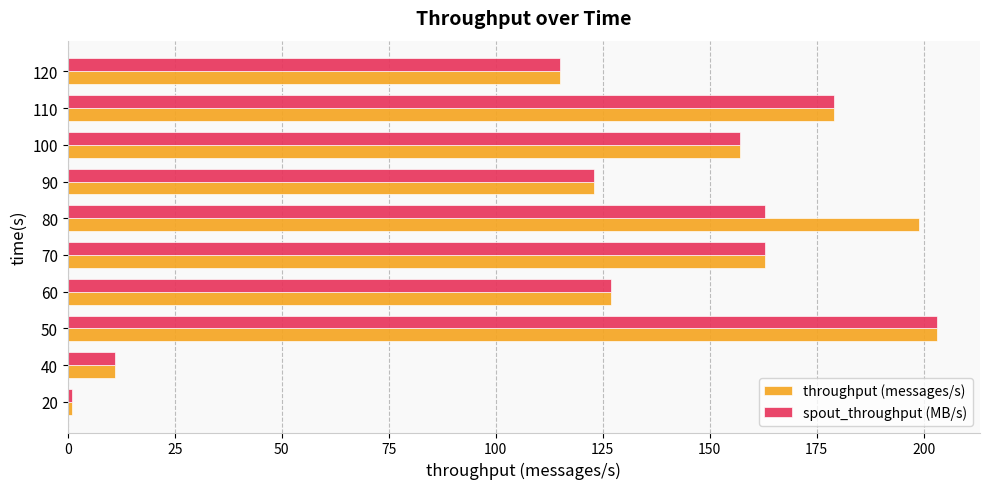

Between 20 and 80, which series saw the biggest shift?

throughput (messages/s)